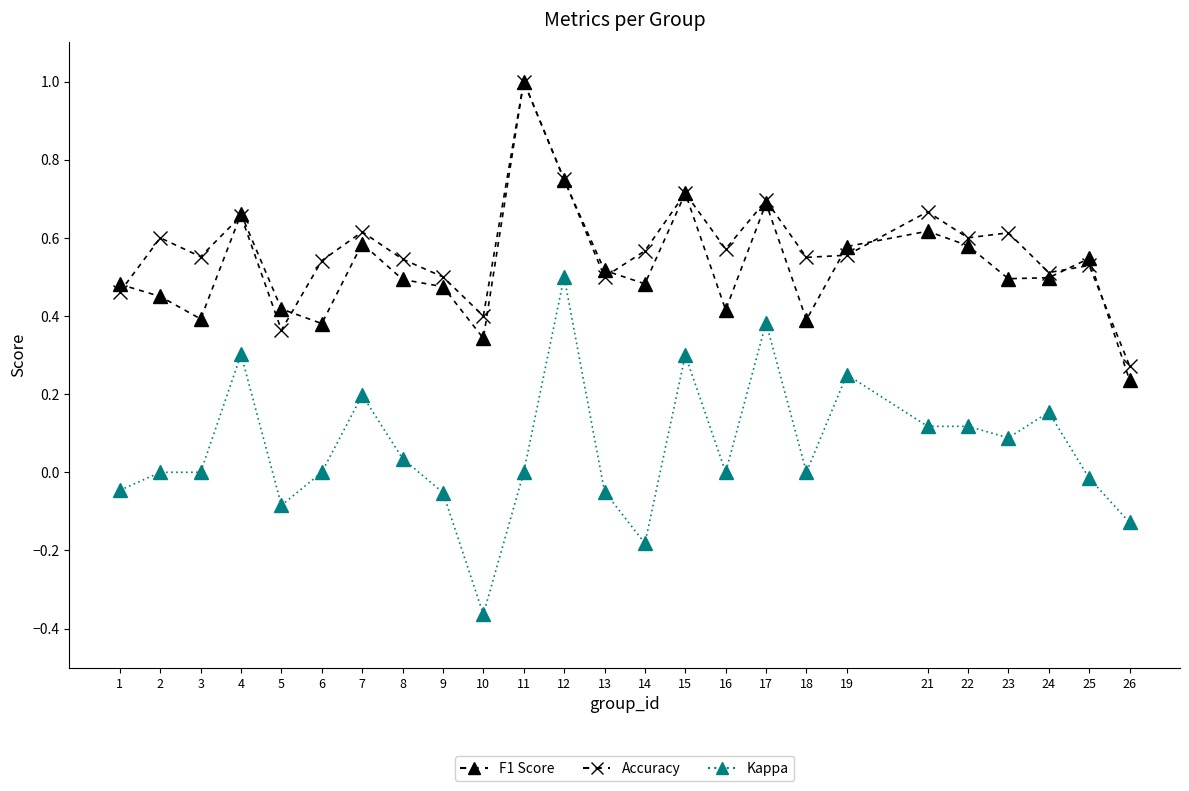

Is this an area chart (filled region under the line)?

No